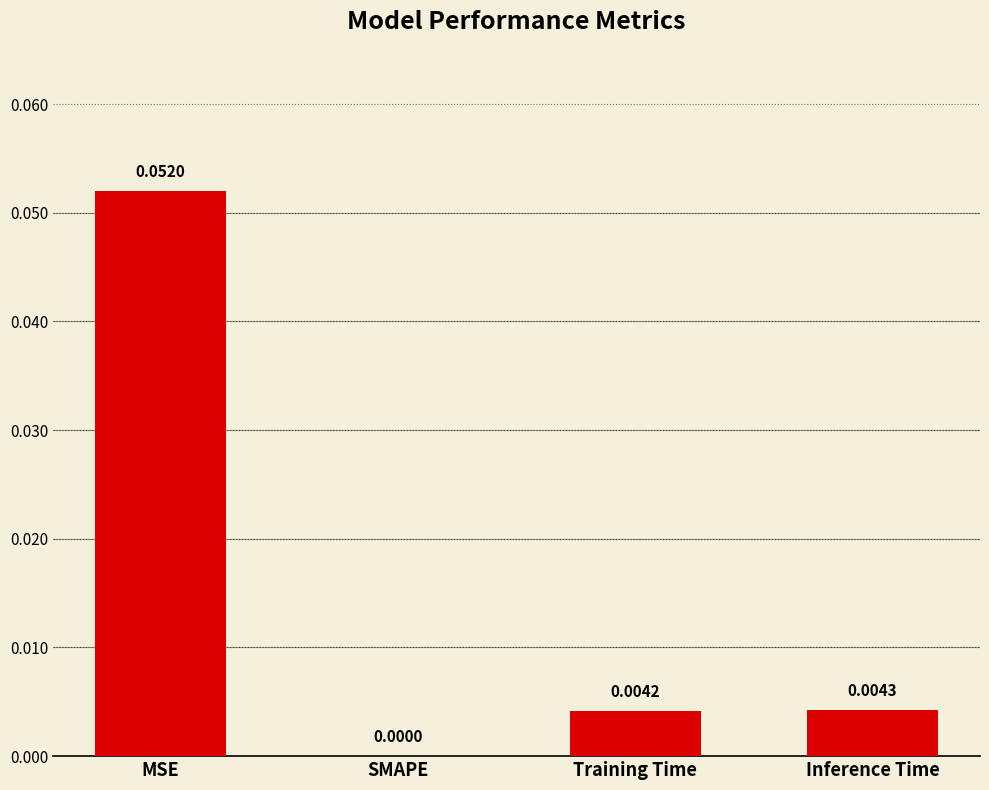

Which has a higher value, MSE or Training Time?

MSE